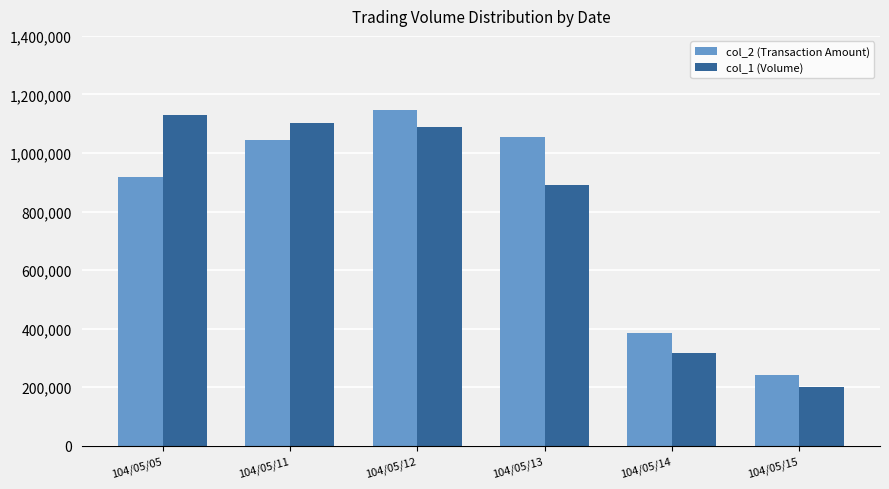

Which series has the largest range (max minus min)?

col_1 (Volume)